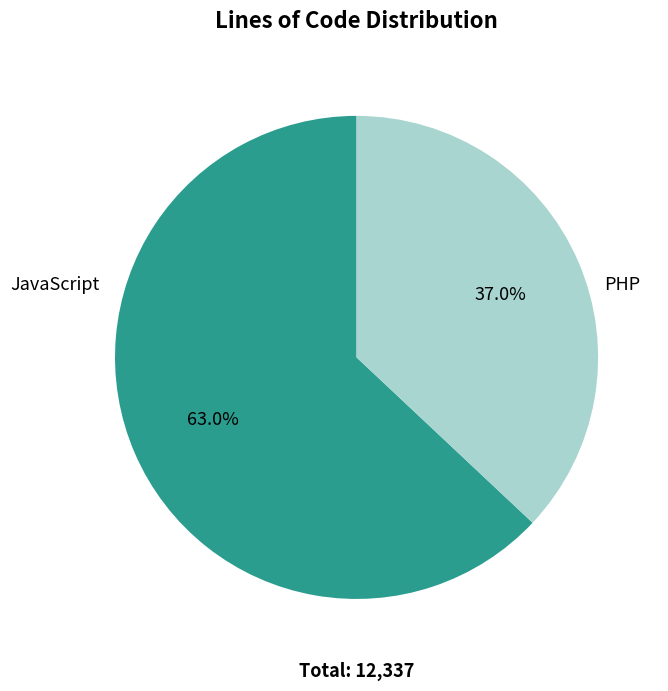

What percentage is NOT represented by JavaScript?

37.0%